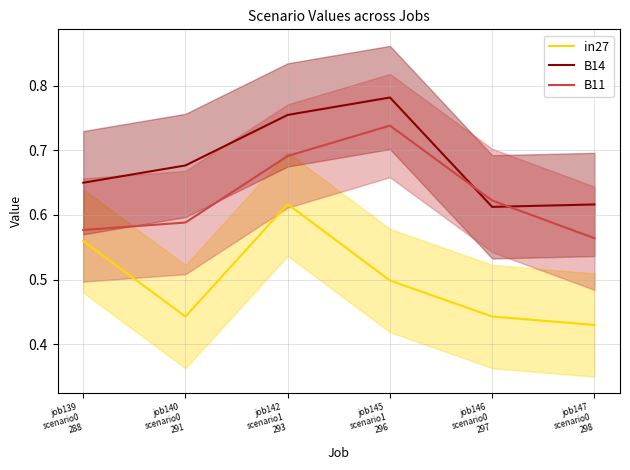

Is this an area chart (filled region under the line)?

No